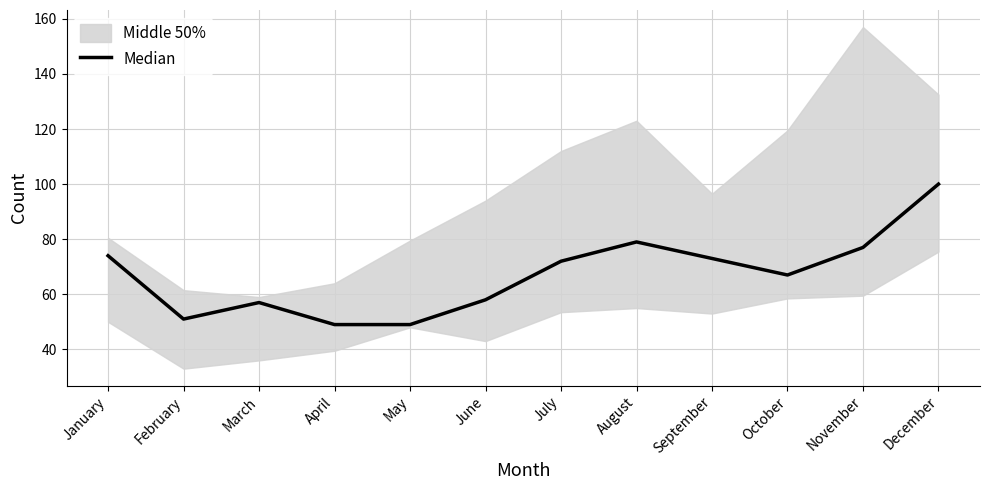

What is the value of the 2nd point from the left?

51